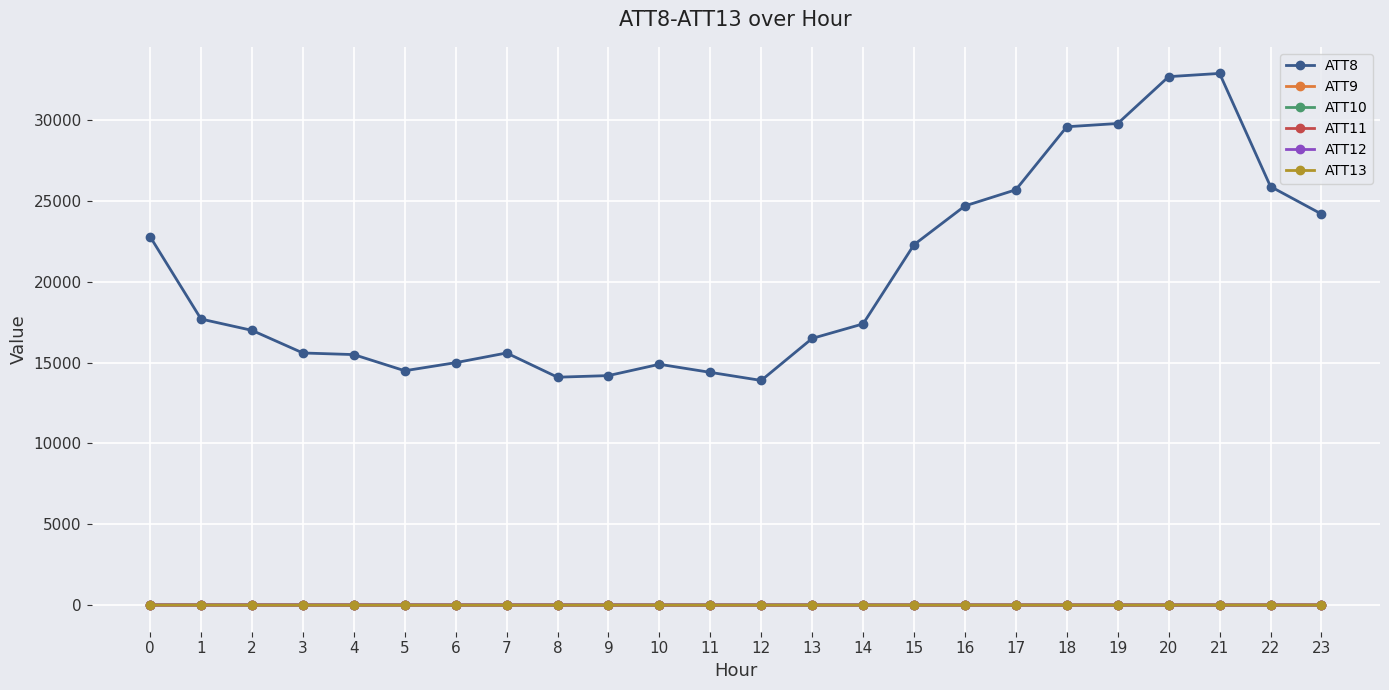

Is it true that ATT9 equals 4.6 at 18?

True